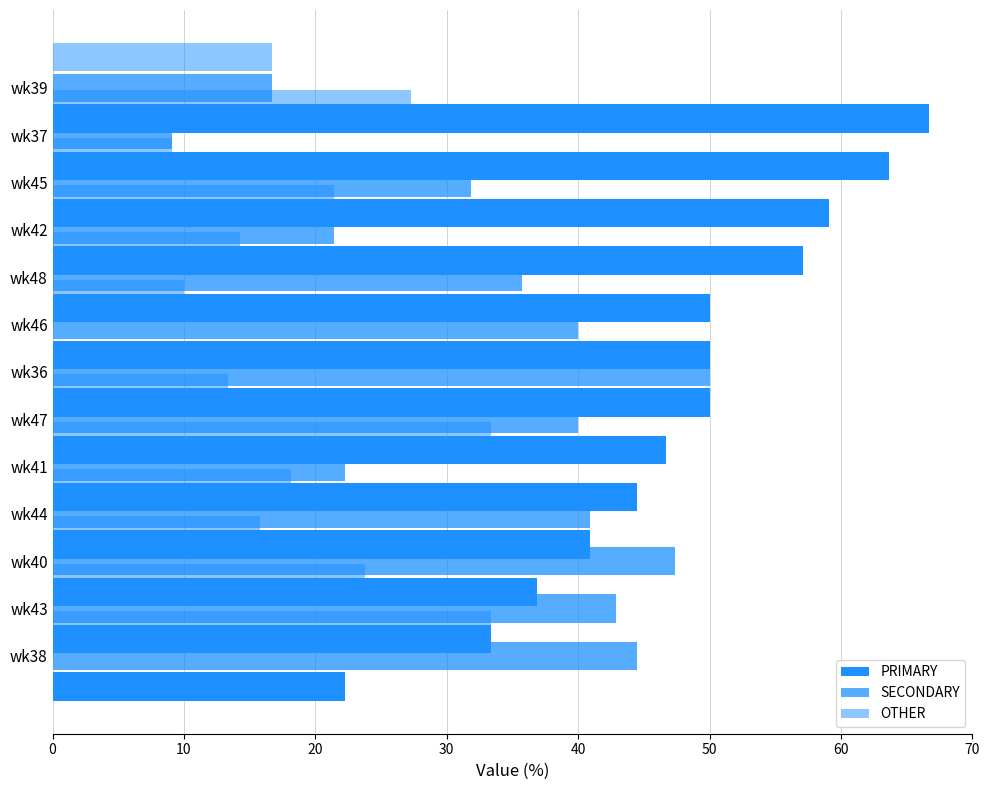

Which series has the widest spread of values?

PRIMARY